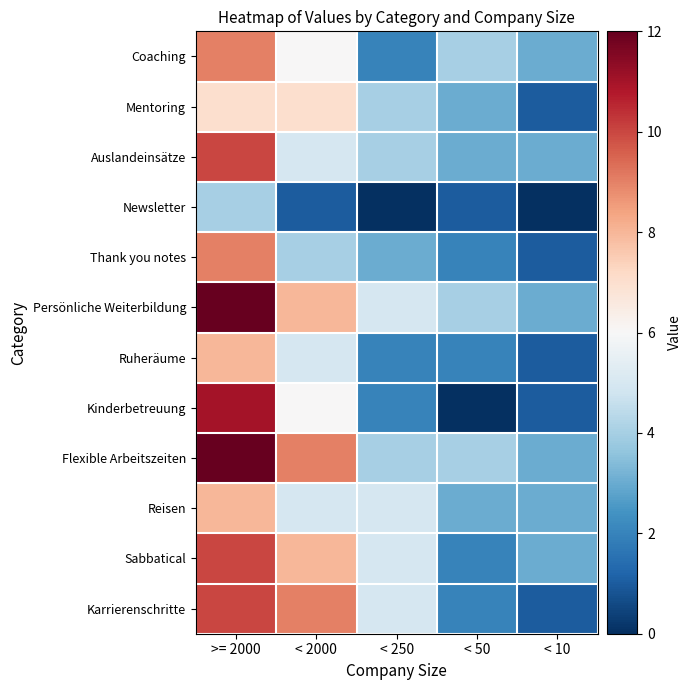

Which label corresponds to the smallest value in the chart?

< 250